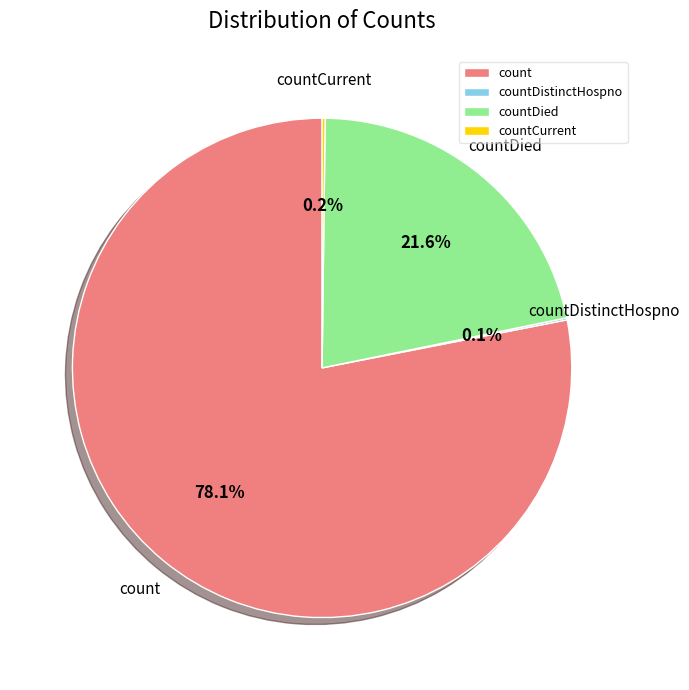

Which slice is the largest?

count